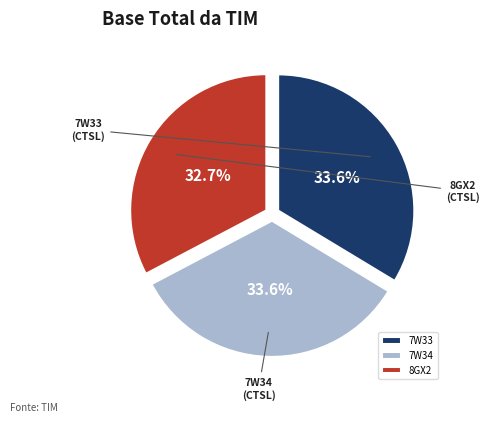

Is it true that 8GX2 is 26% of the pie?

False